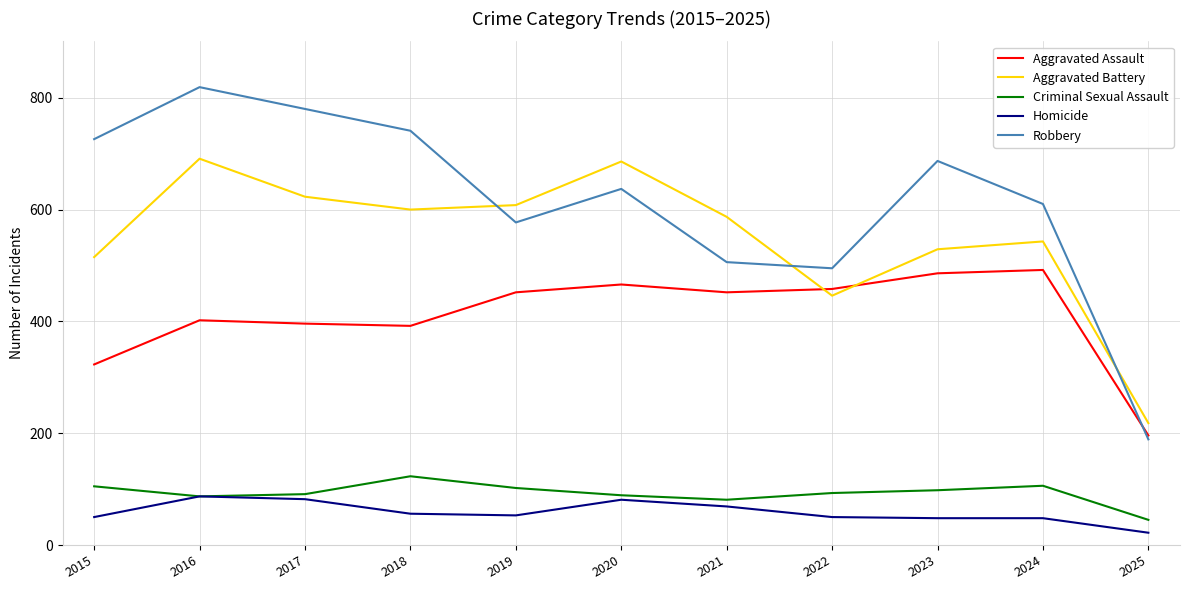

Is it true that Aggravated Battery equals 250 at 2017?

False